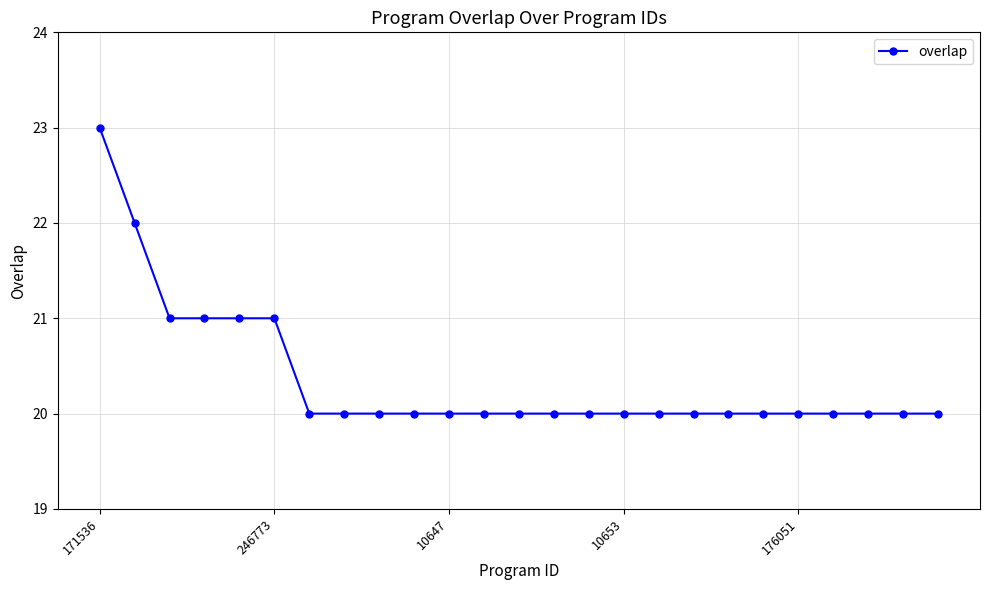

What is the sum of all values?

509